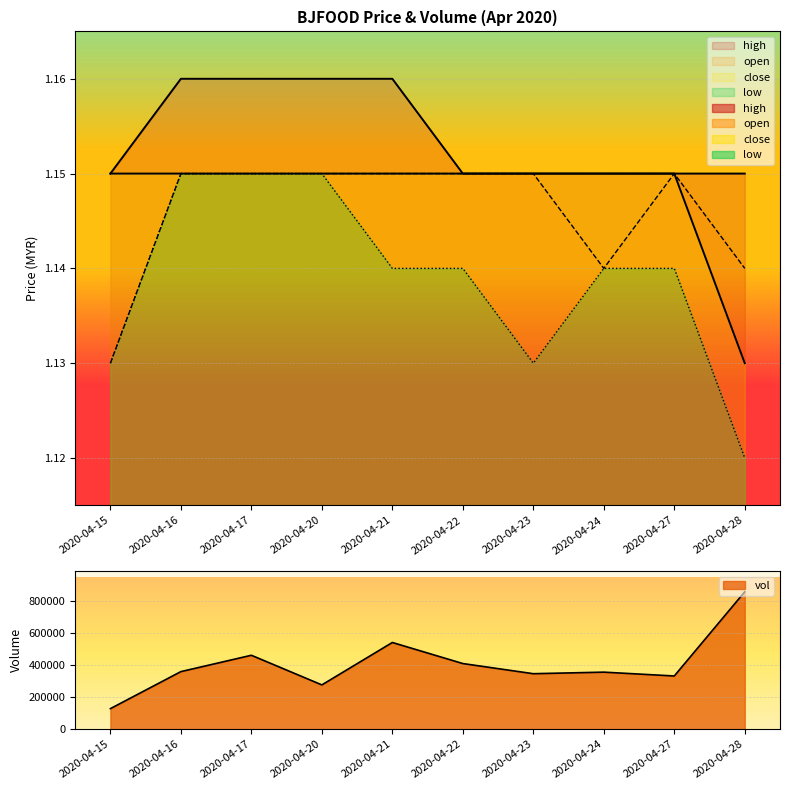

Rank the categories by vol value from highest to lowest.

2020-04-28, 2020-04-21, 2020-04-17, 2020-04-22, 2020-04-16, 2020-04-24, 2020-04-23, 2020-04-27, 2020-04-20, 2020-04-15